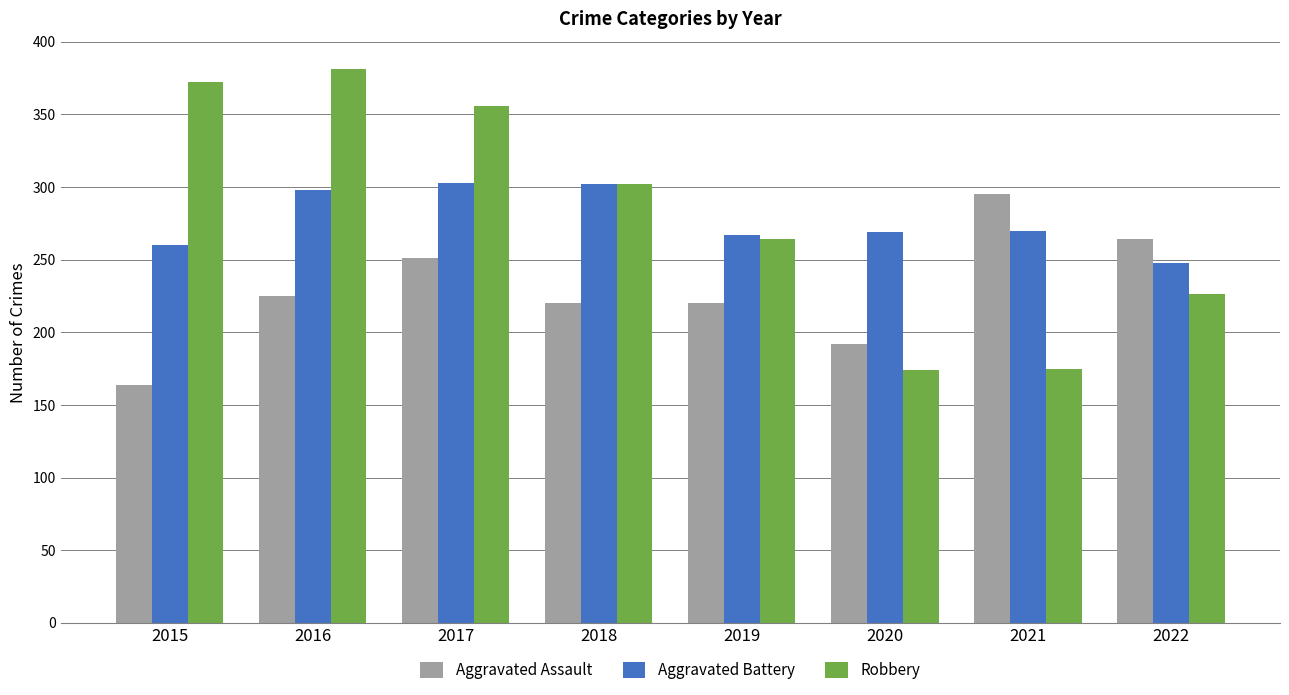

How many groups of bars are there?

8